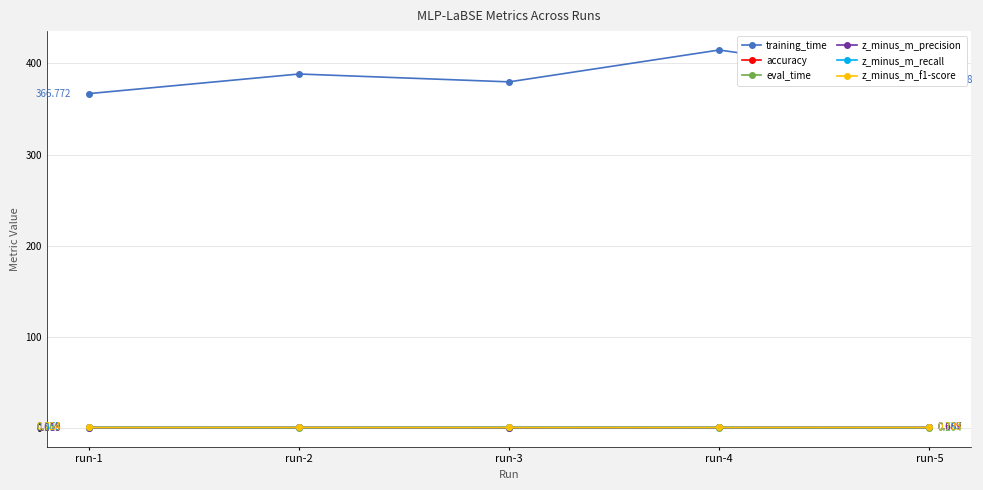

The z_minus_m_recall series shows 0.9 at run-1. True or false?

True